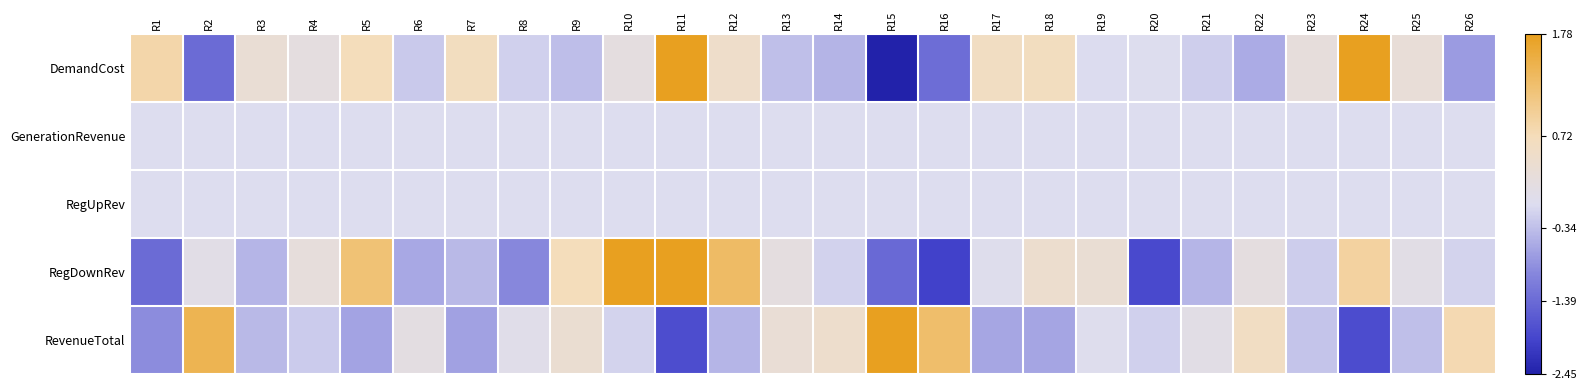

At how many categories does at least one series exceed 1?

8